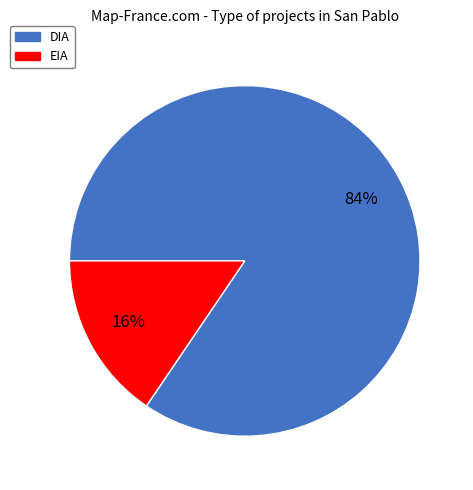

What is the largest slice in the pie chart?

DIA